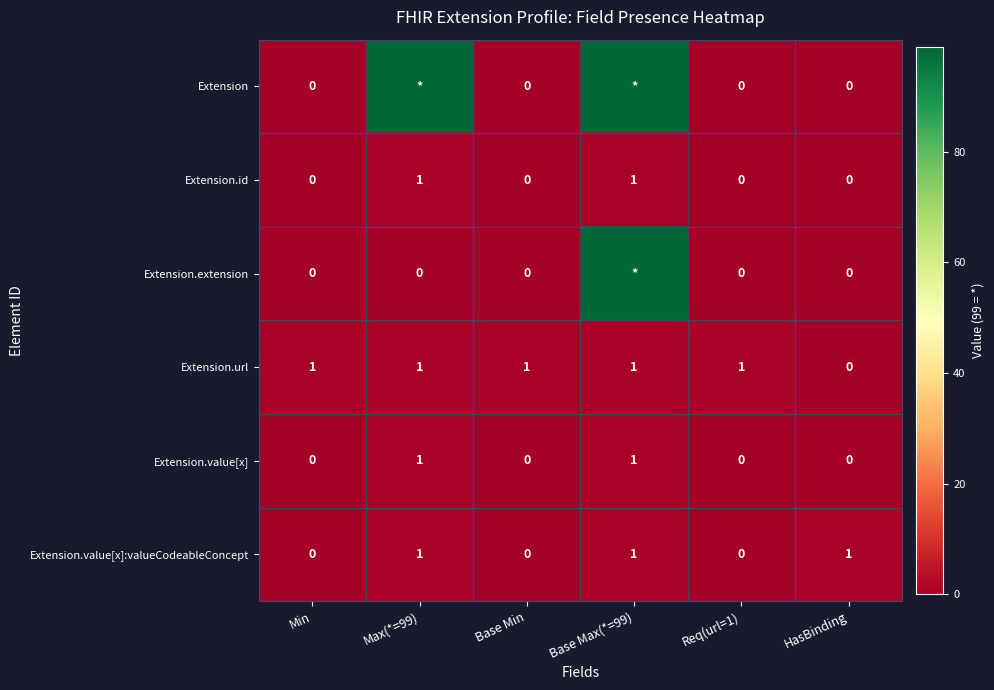

True or false: Extension.value[x]:valueCodeableConcept has a value of 1 at Base Max(*=99).

True